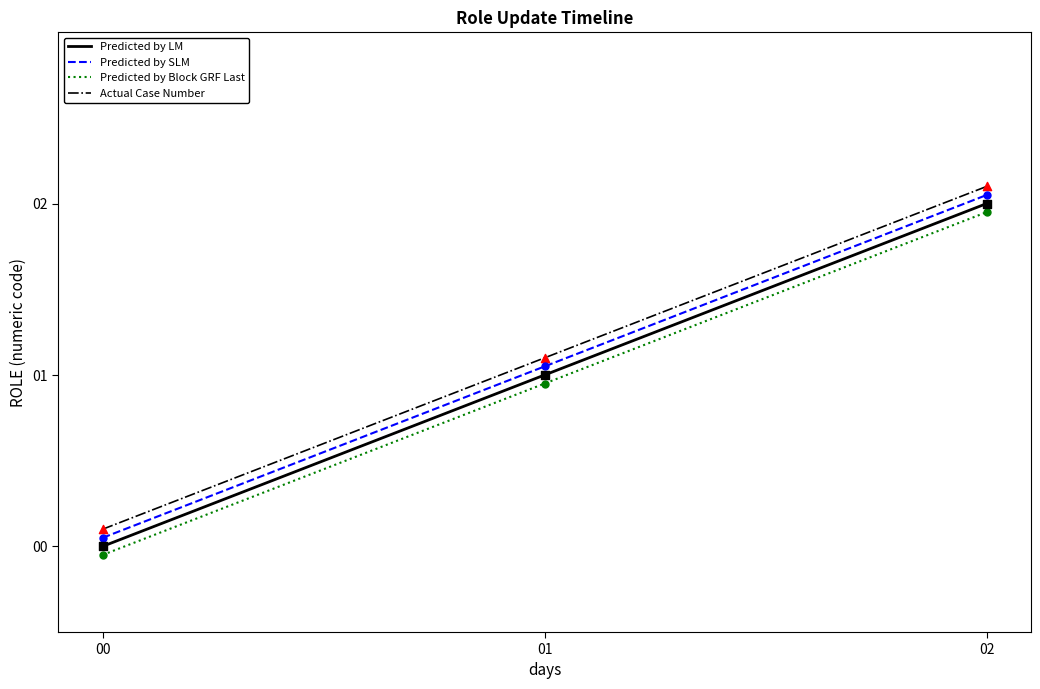

What are all the series names shown in the legend?

Predicted by LM, Predicted by SLM, Predicted by Block GRF Last, Actual Case Number